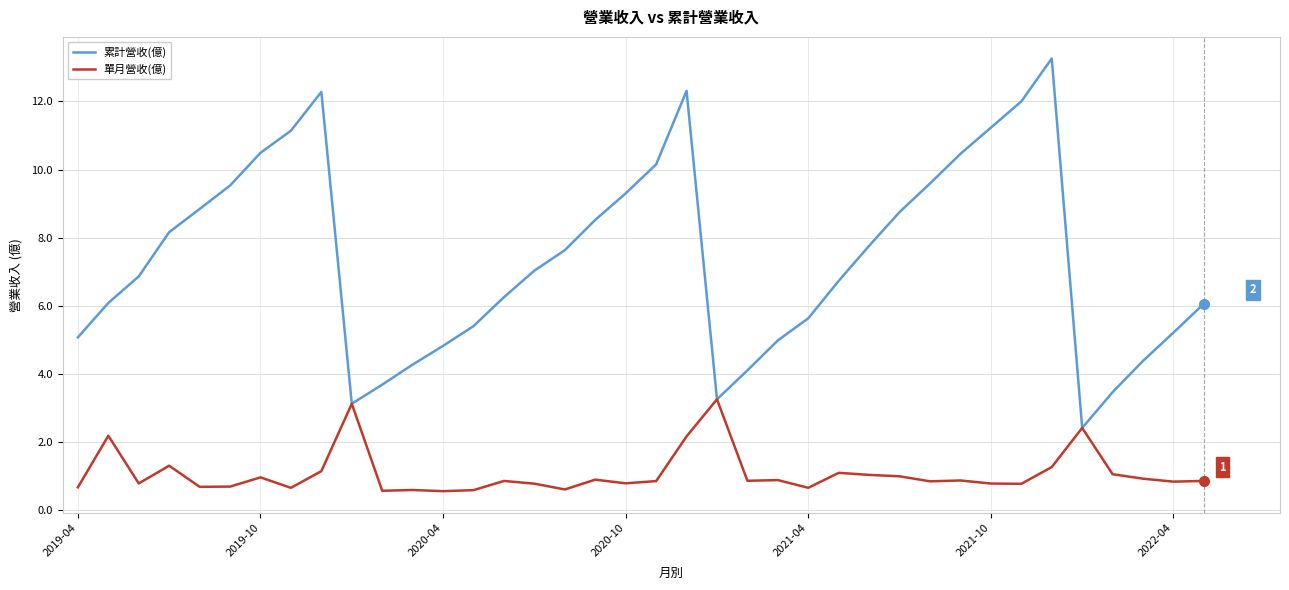

What is the maximum value shown in the chart?

13.3